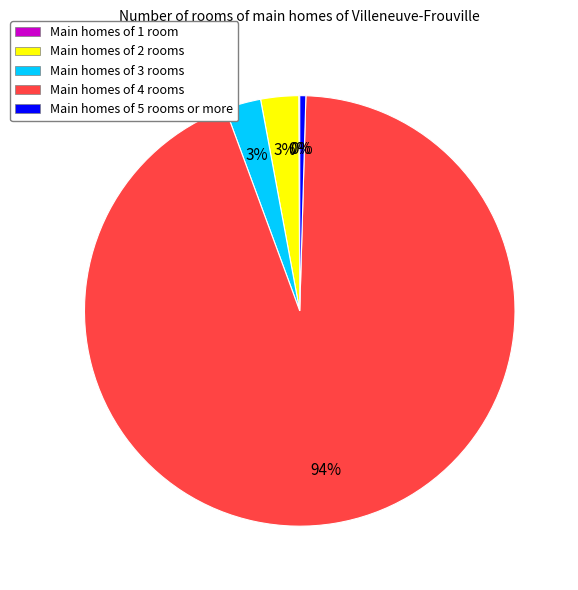

What is the largest slice in the pie chart?

Main homes of 4 rooms